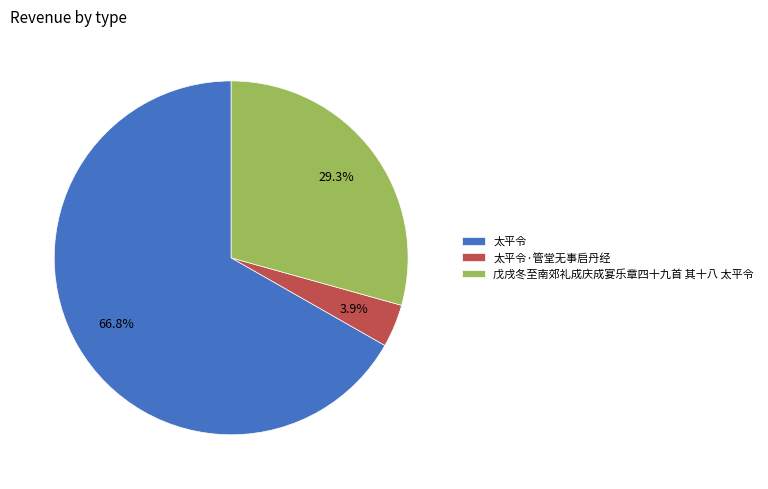

True or false: 戊戌冬至南郊礼成庆成宴乐章四十九首 其十八 太平令 accounts for 34% of the total.

False